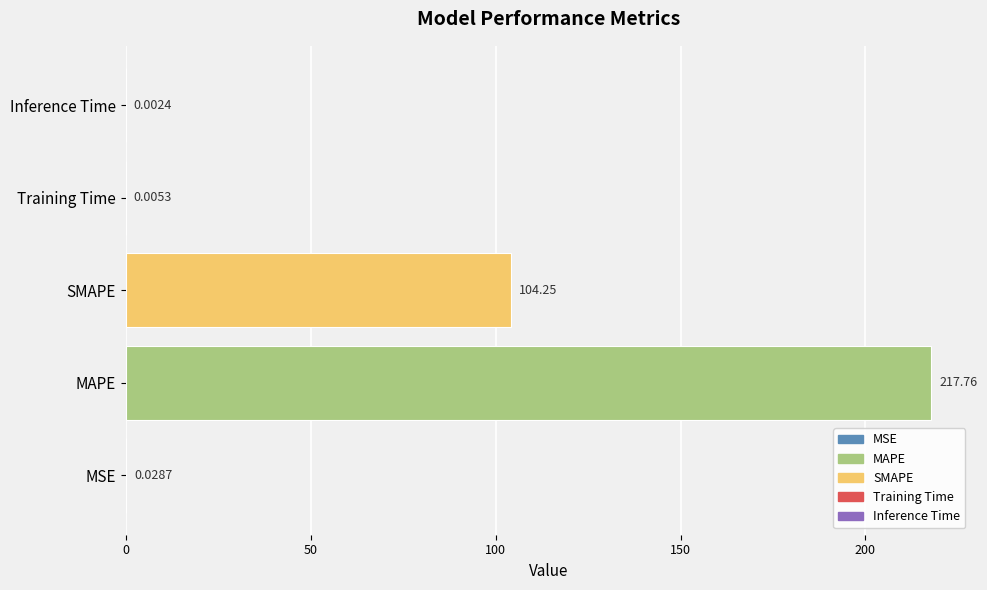

Which label corresponds to the largest value in the chart?

MAPE